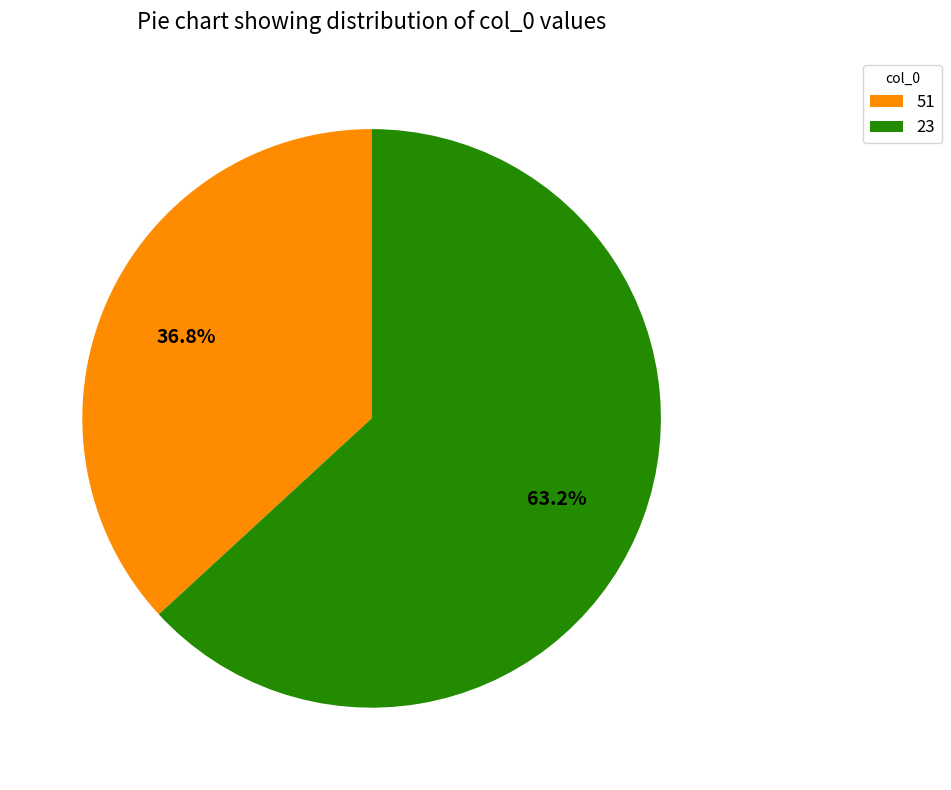

How many segments does this pie chart have?

2